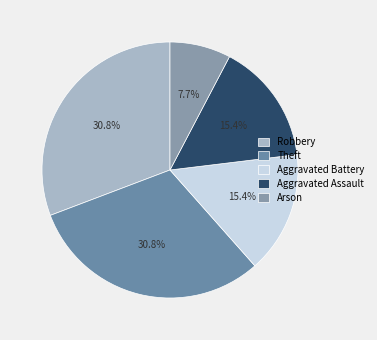

To the nearest percent, what percentage of the pie is Robbery?

31%